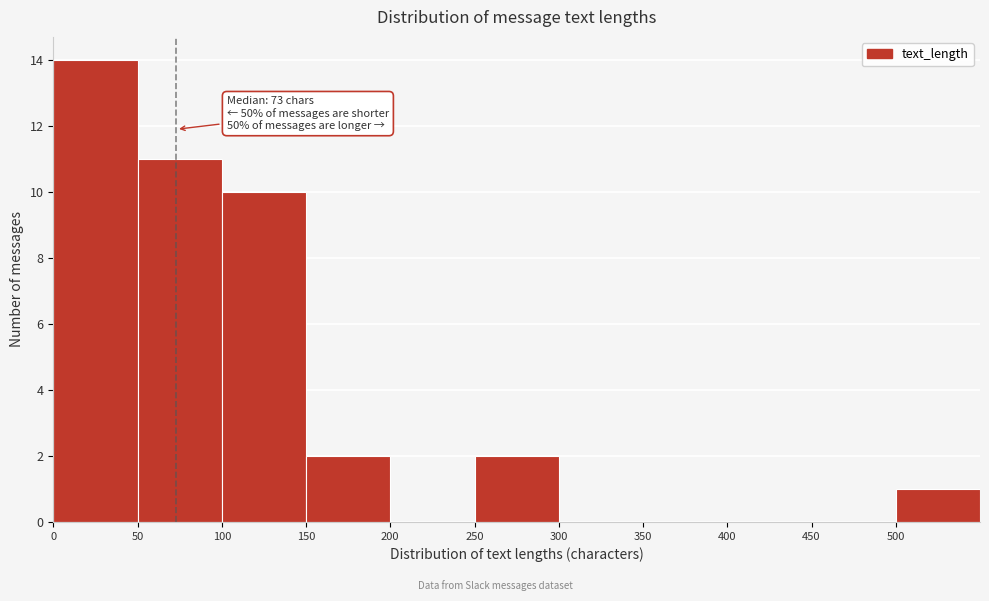

Over which range of the x-axis is the bar tallest?

0 to 50